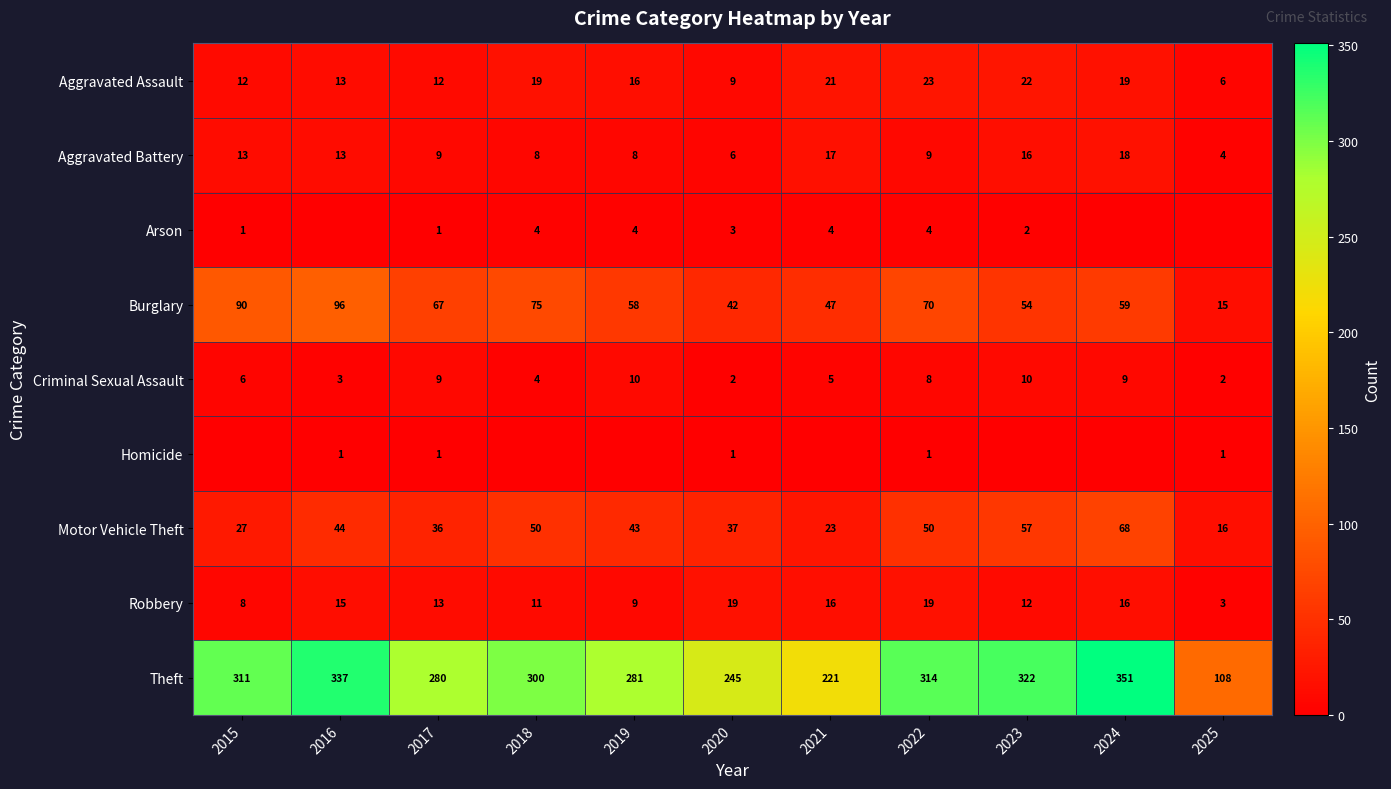

What is the approximate value of Criminal Sexual Assault at 2016?

3